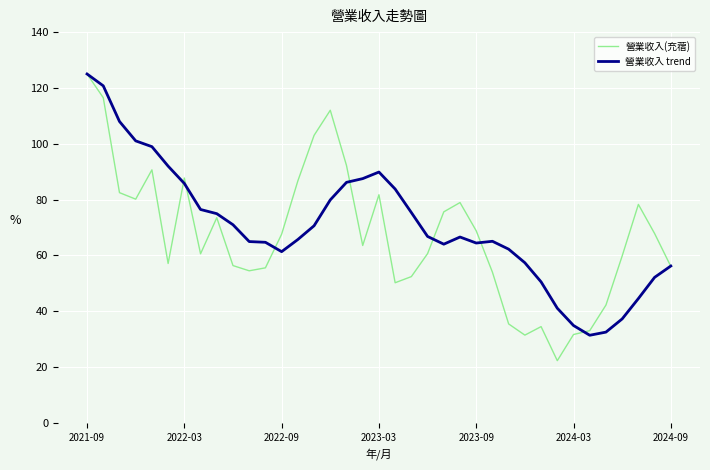

Which series has the widest spread of values?

營業收入(充蓿)